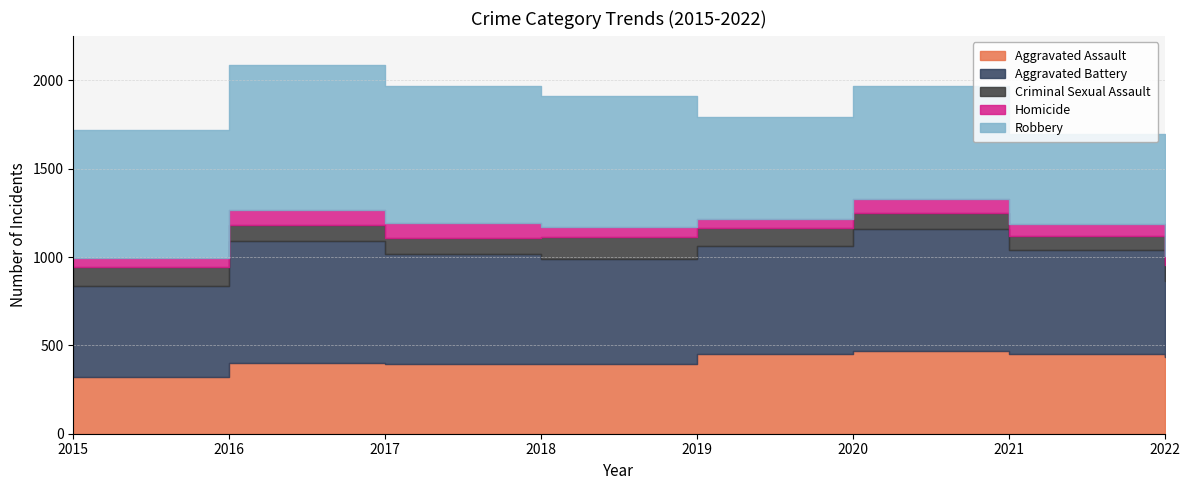

What is the difference between the maximum and second lowest values in the Aggravated Assault series?

76